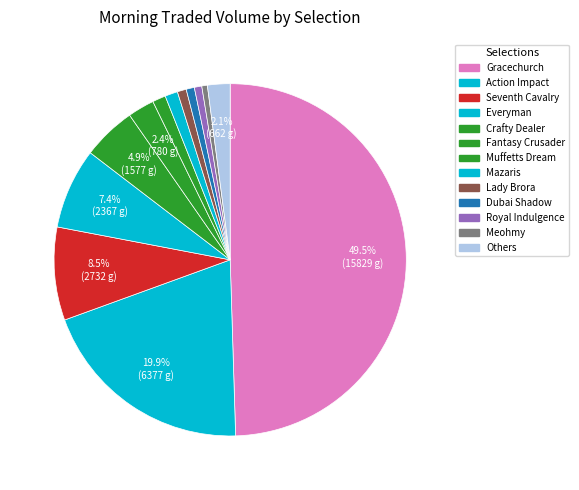

Count the number of slices in the pie.

13